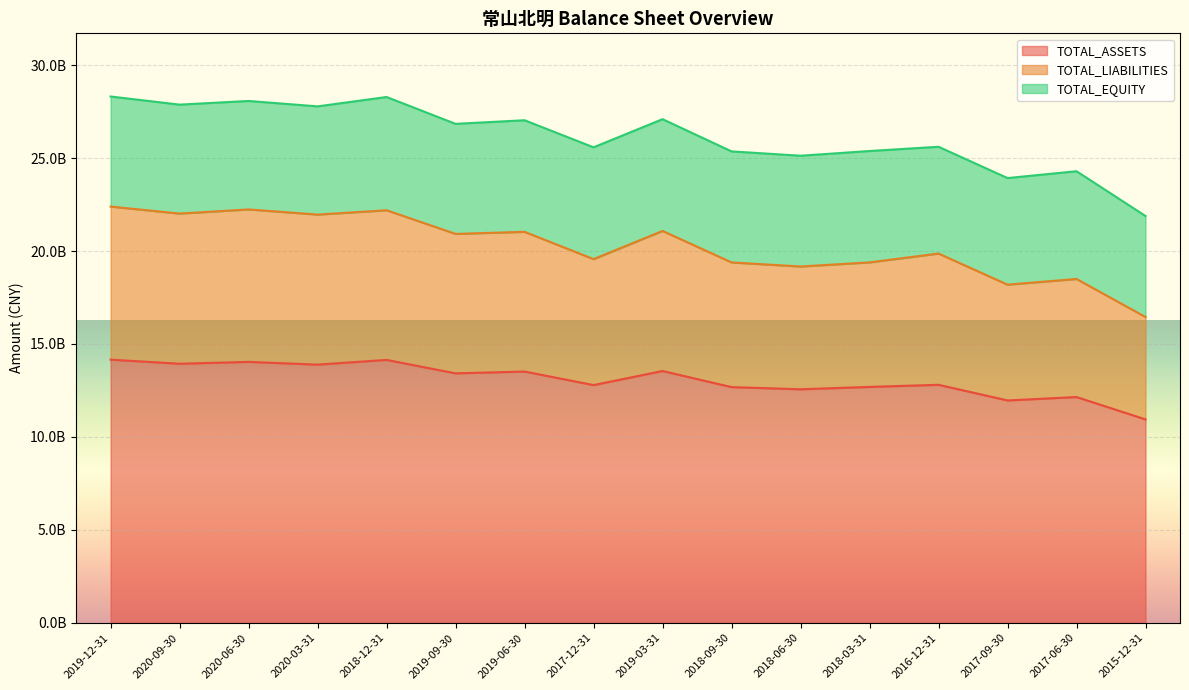

True or false: TOTAL_ASSETS and TOTAL_LIABILITIES intersect in this chart.

False